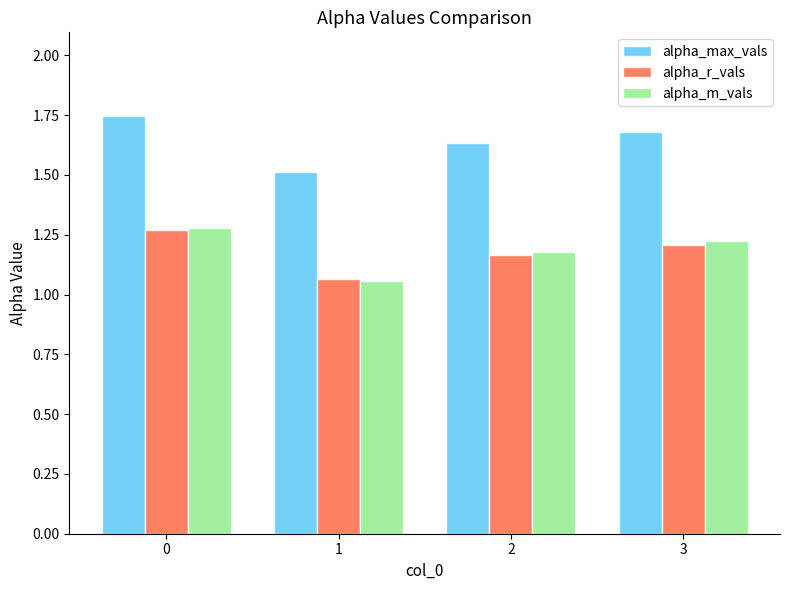

What is the sum of the alpha_r_vals values at 0 and 2?

2.4